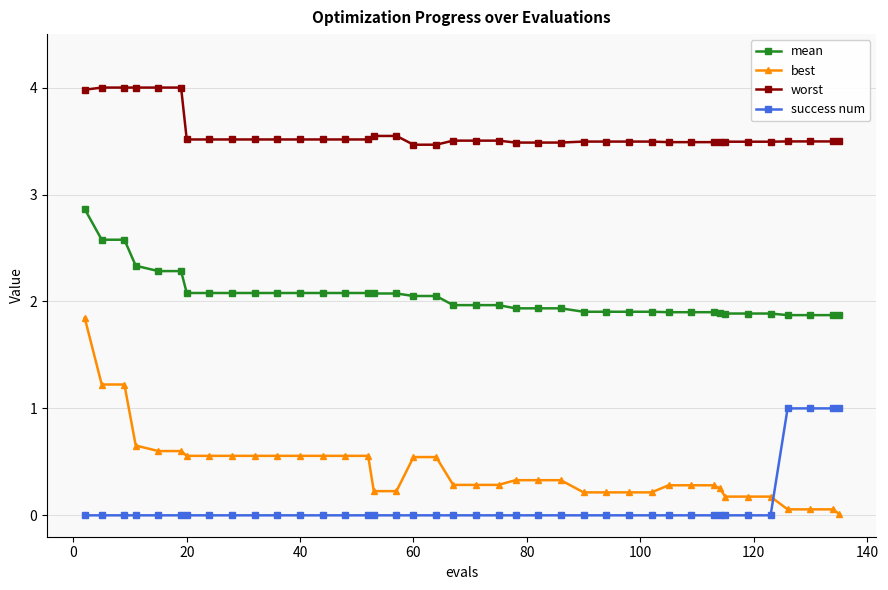

At how many categories does at least one series exceed 2?

40